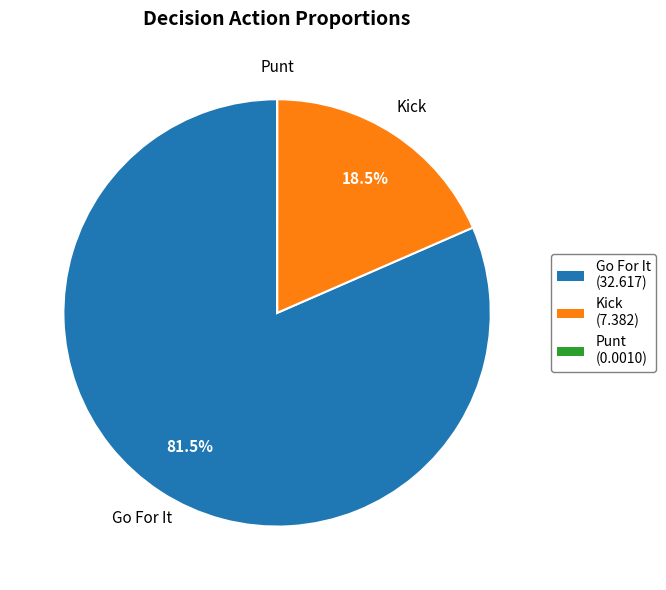

Which category accounts for the majority?

Go For It